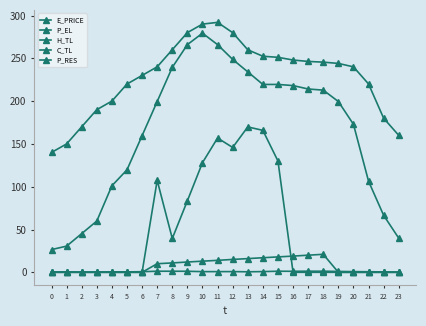

Is the value of P_RES at 18 greater than the value of C_TL at 8?

No